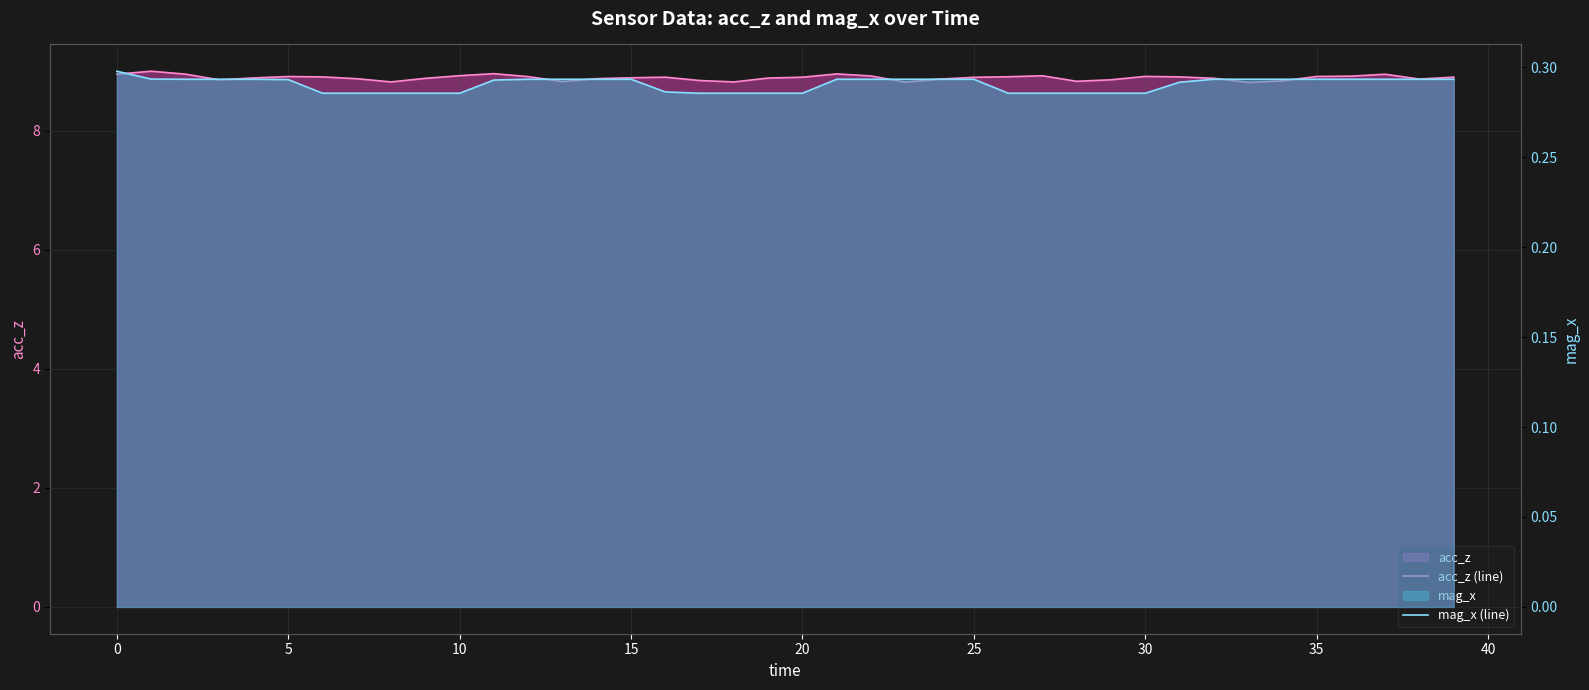

Is it true that acc_z (line) equals 8.9 at 10?

True